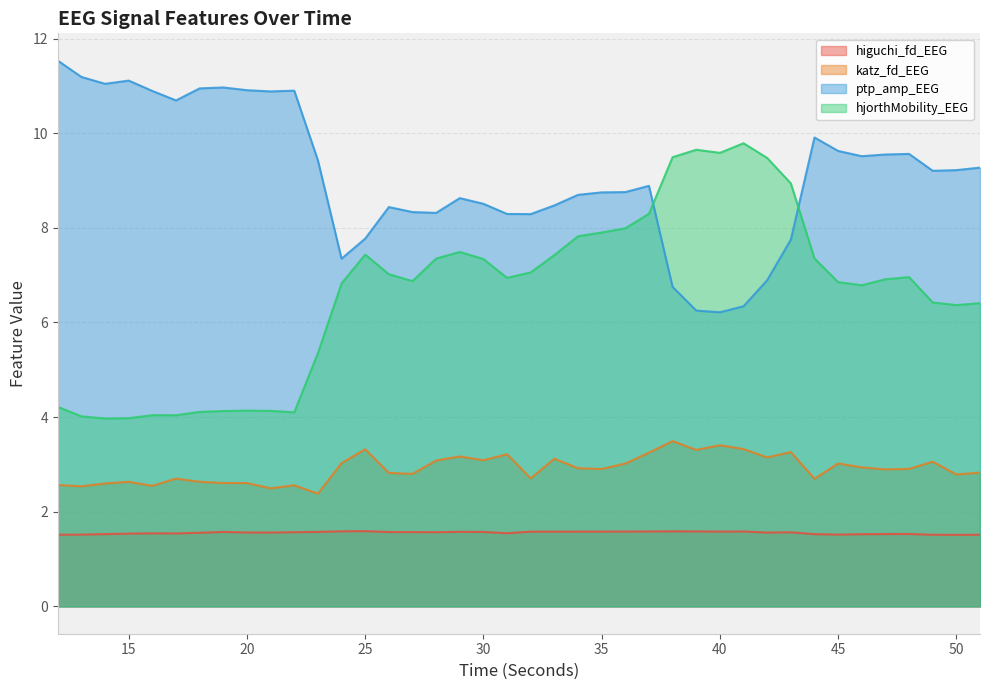

What is the difference between the maximum and second lowest values in the higuchi_fd_EEG series?

0.1